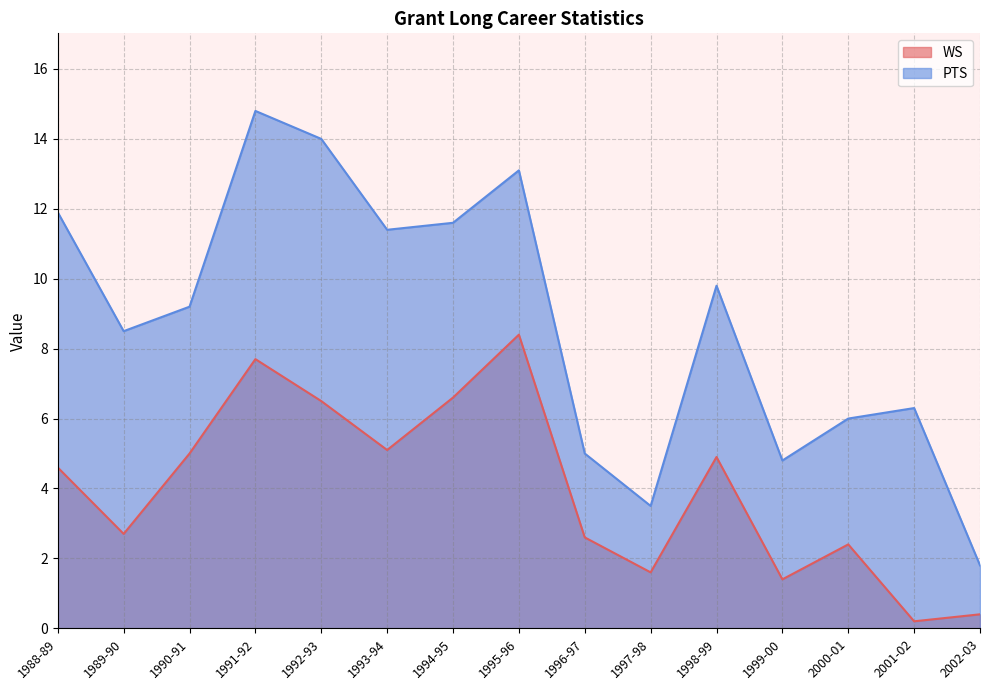

What is the difference between the maximum and minimum values in the PTS series?

13.0